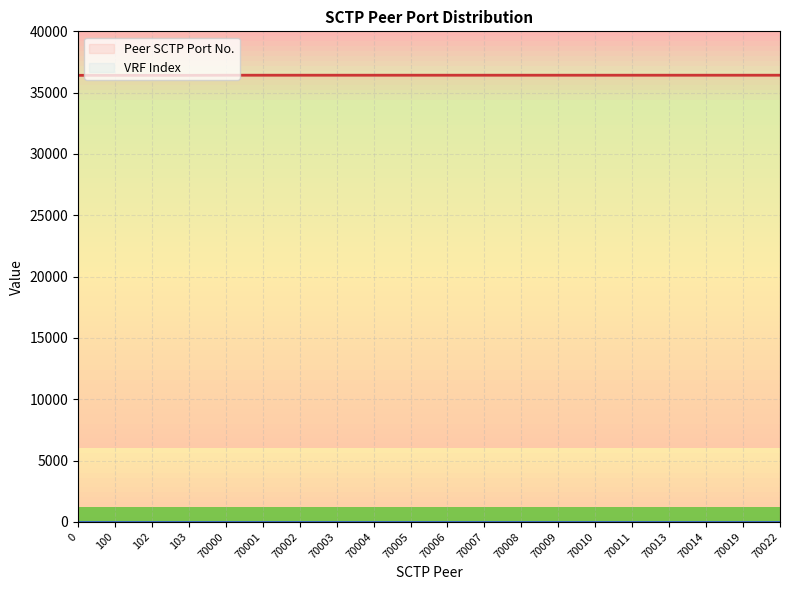

What is the ratio of the value at 102 to the value at 103?

1.0